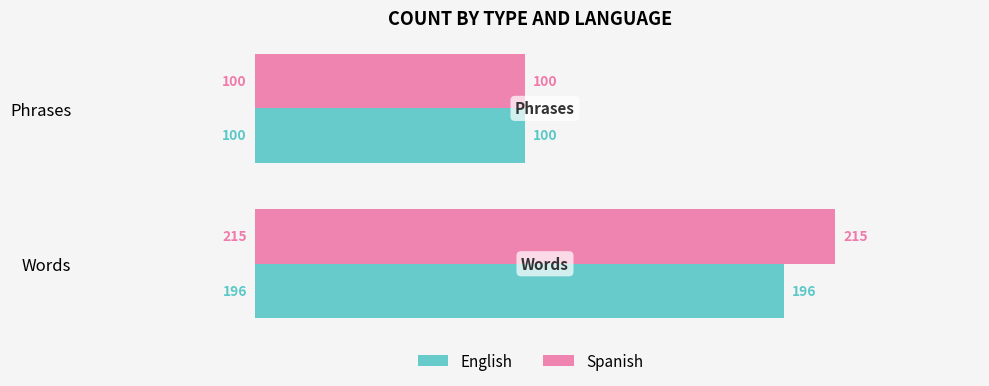

The value of English at Phrases is 100. True or false?

True